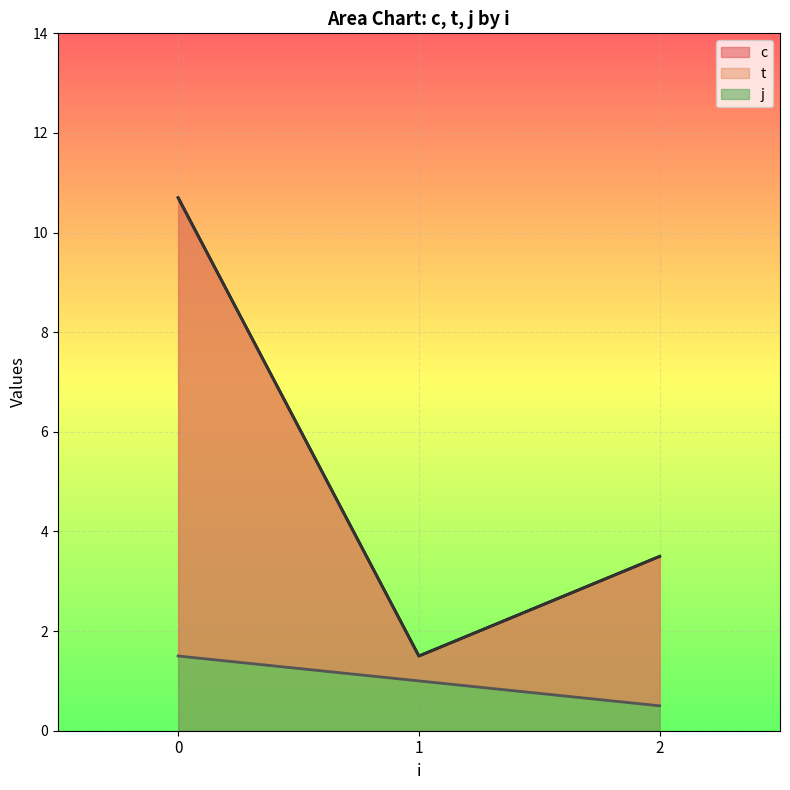

What is the sum of the t values at 2 and 0?

13.2